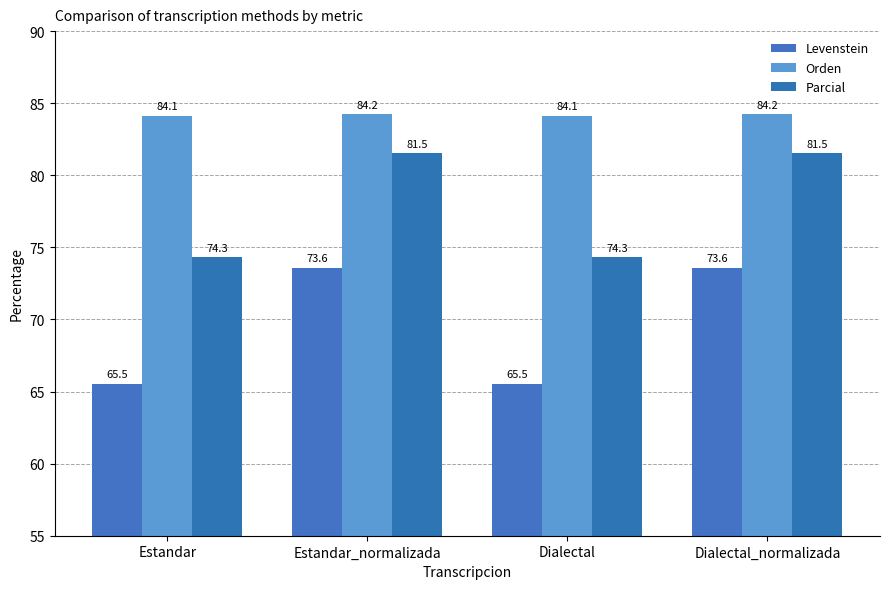

Reading left to right, what are all the values shown in this chart?

Levenstein: 65.5	73.6	65.5	73.6
Orden: 84.1	84.2	84.1	84.2
Parcial: 74.3	81.5	74.3	81.5